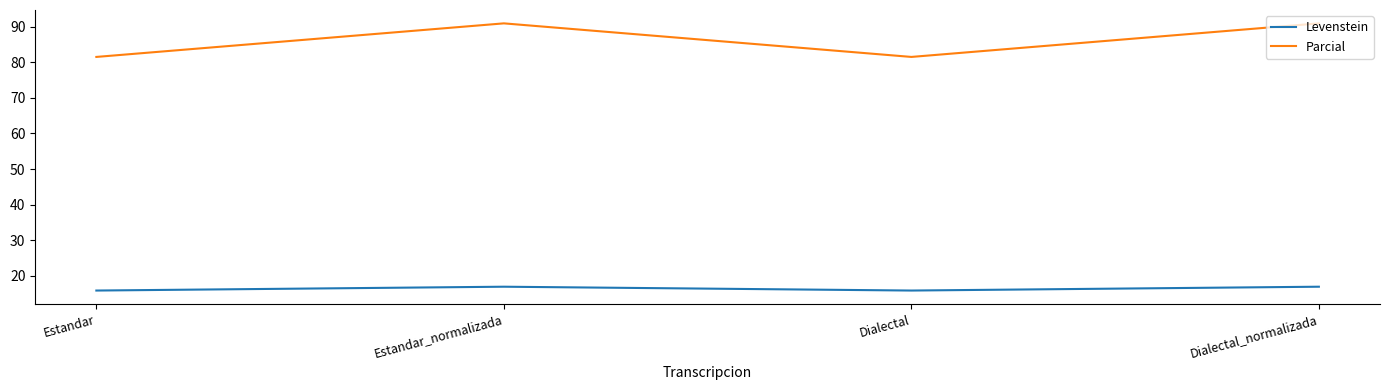

Where does the Parcial series first go above 90?

Estandar_normalizada